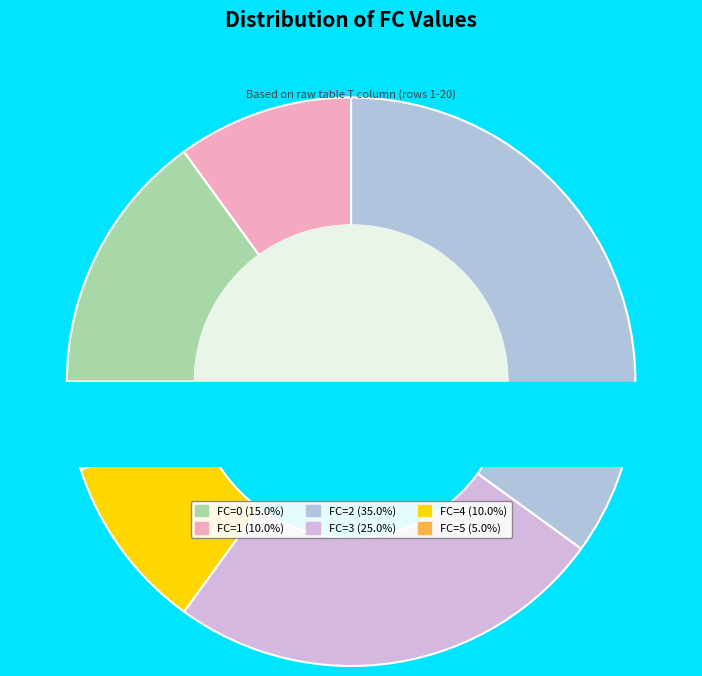

To the nearest percent, what is the difference between the largest and smallest slice percentages?

30%